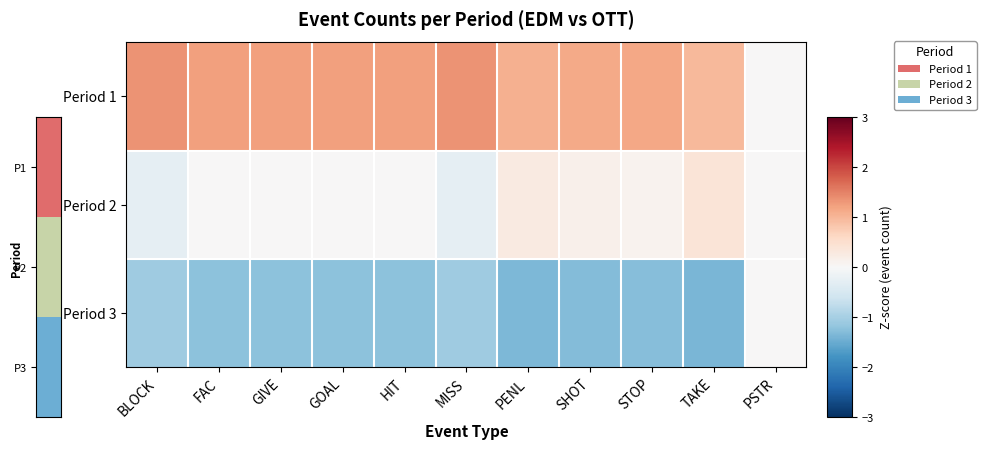

Reading right to left, list all the values displayed in this chart.

Period 1: PSTR=0.0	TAKE=1.0	STOP=1.2	SHOT=1.1	PENL=1.1	MISS=1.3	HIT=1.2	GOAL=1.2	GIVE=1.2	FAC=1.2	BLOCK=1.3
Period 2: PSTR=0.0	TAKE=0.4	STOP=0.1	SHOT=0.2	PENL=0.3	MISS=-0.3	HIT=0.0	GOAL=0.0	GIVE=0.0	FAC=0.0	BLOCK=-0.3
Period 3: PSTR=0.0	TAKE=-1.4	STOP=-1.3	SHOT=-1.3	PENL=-1.3	MISS=-1.1	HIT=-1.2	GOAL=-1.2	GIVE=-1.2	FAC=-1.2	BLOCK=-1.1